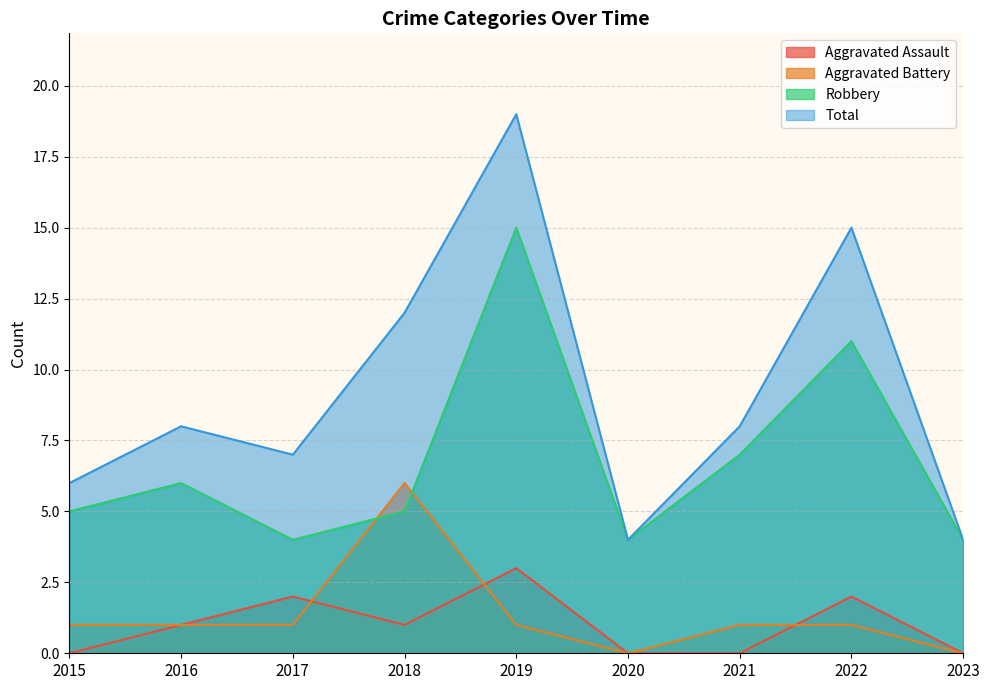

Which series has the largest range (max minus min)?

Total